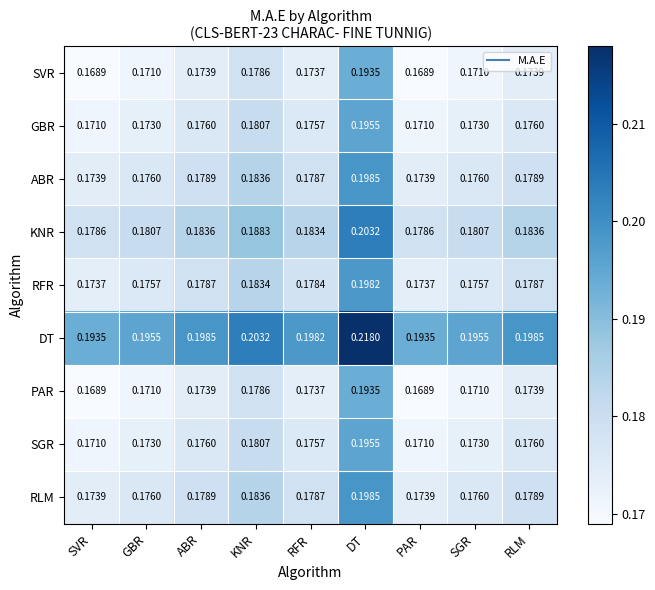

Which series has the largest total across all categories?

DT